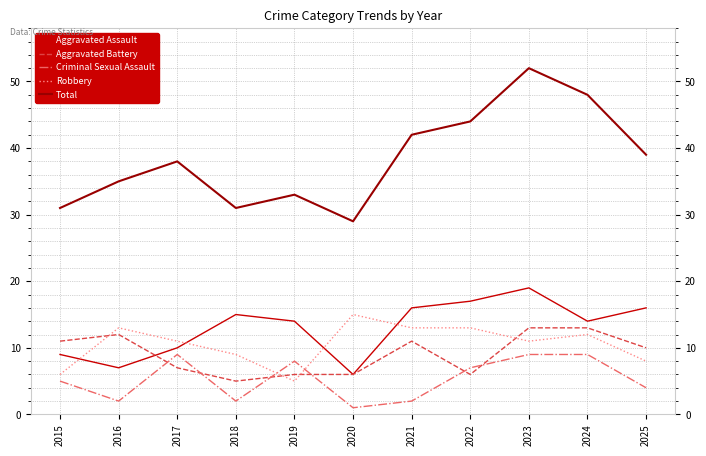

At which label does Aggravated Battery reach its minimum?

2018